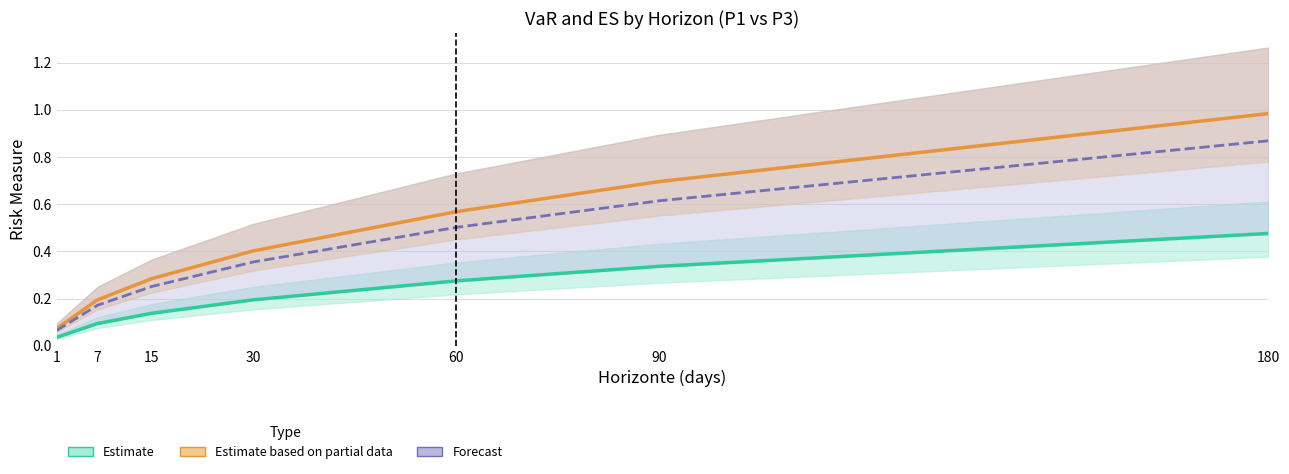

Reading left to right, extract all data points from this chart.

Estimate: 1=0.0	7=0.1	15=0.1	30=0.2	60=0.3	90=0.3	180=0.5
Estimate based on partial data: 1=0.1	7=0.2	15=0.3	30=0.4	60=0.6	90=0.7	180=1.0
Forecast: 1=0.1	7=0.2	15=0.3	30=0.4	60=0.5	90=0.6	180=0.9